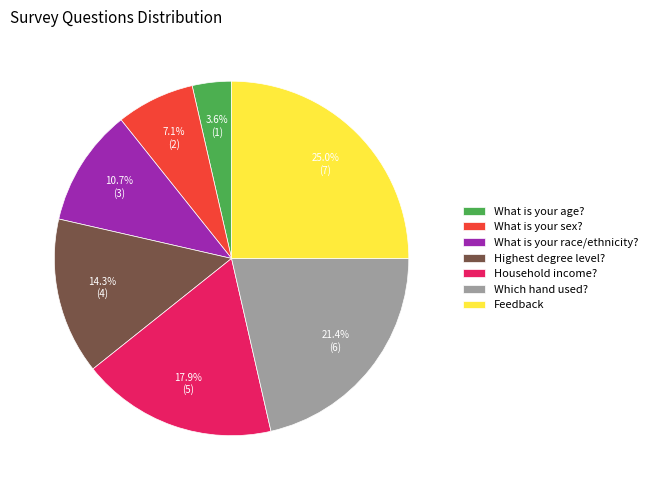

What is the ratio of the value at Which hand used? to the value at What is your race/ethnicity??

2.0